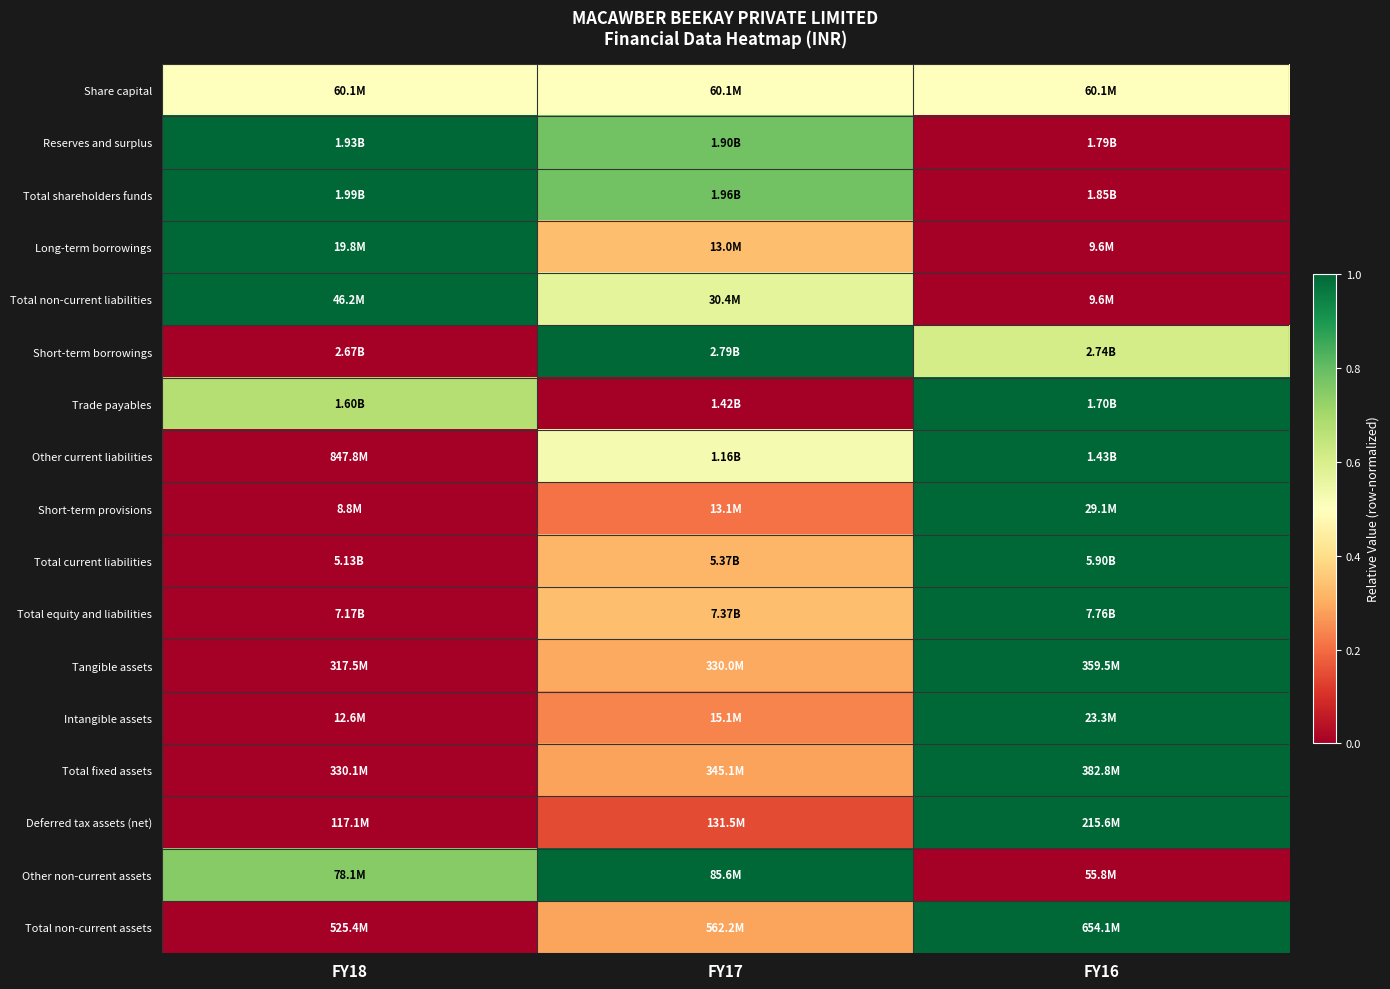

How many series are shown in this chart?

17